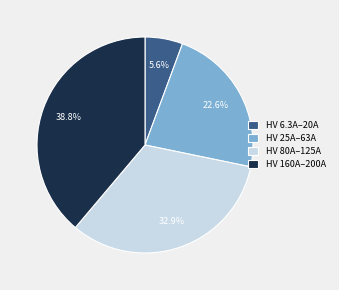

Is there any slice that represents more than half of the pie?

No